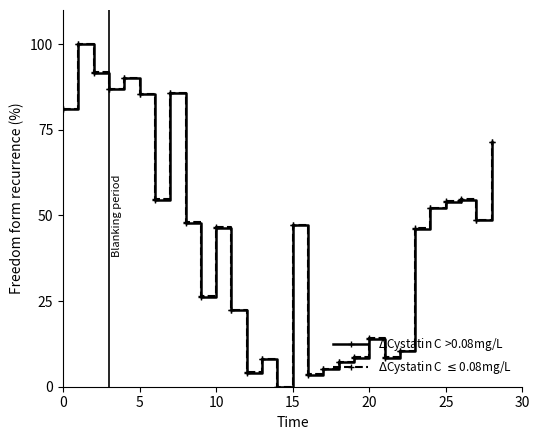

At how many categories does at least one series exceed 43?

17